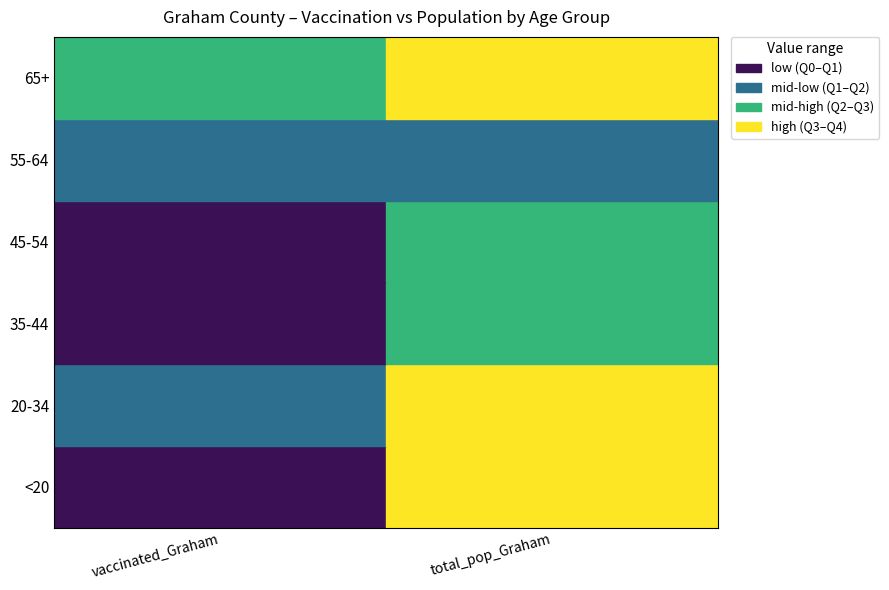

Rank the series at 0 from highest to lowest value.

65+, 20-34, 55-64, 35-44, 45-54, <20